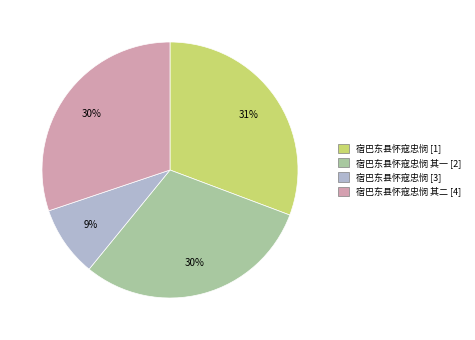

Is there a majority slice in this chart?

No